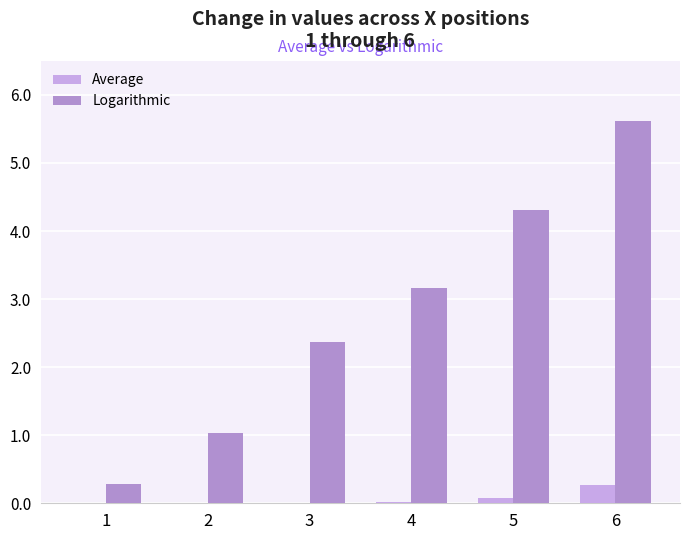

Which series changed the most between 1 and 6?

Logarithmic